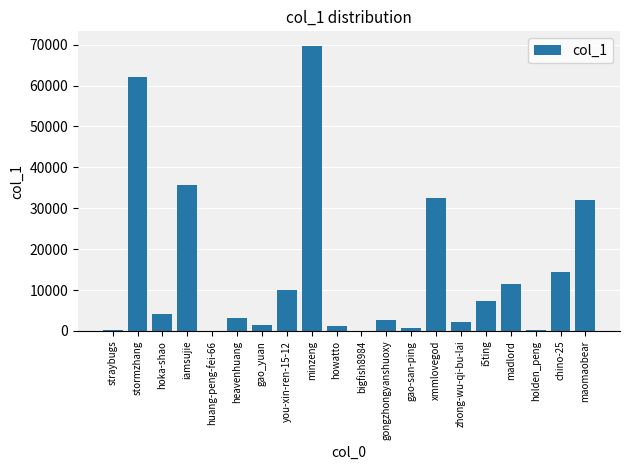

At which label does the data first exceed 4095?

stormzhang